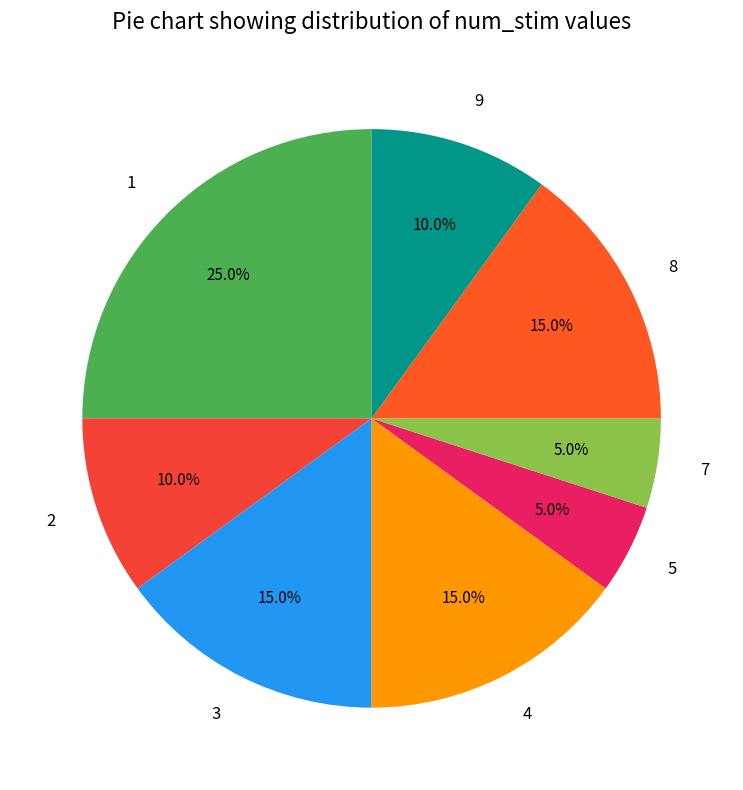

How many slices are in this pie chart?

8